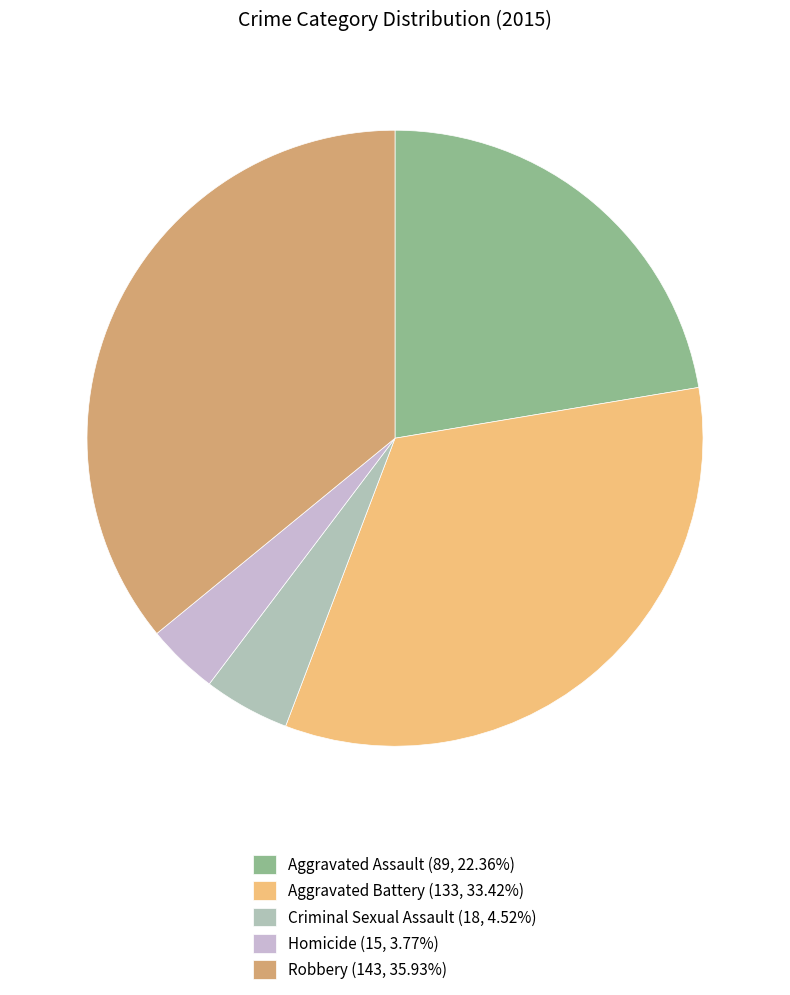

What is the largest slice in the pie chart?

Robbery